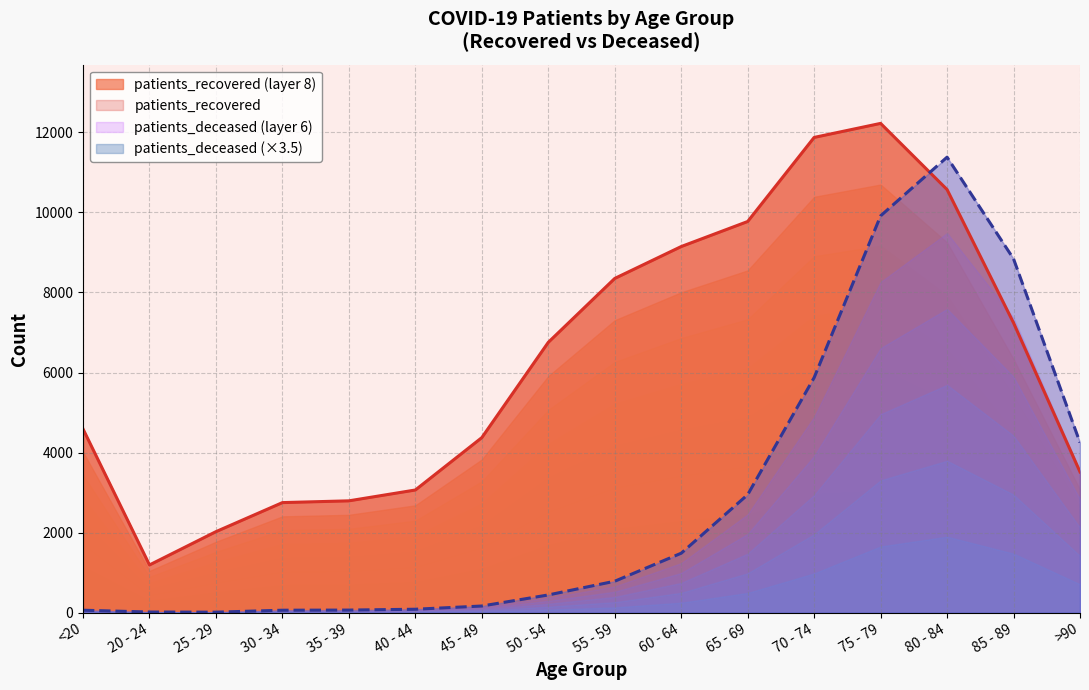

True or false: patients_recovered has a value of 6240.5 at 75 - 79.

False